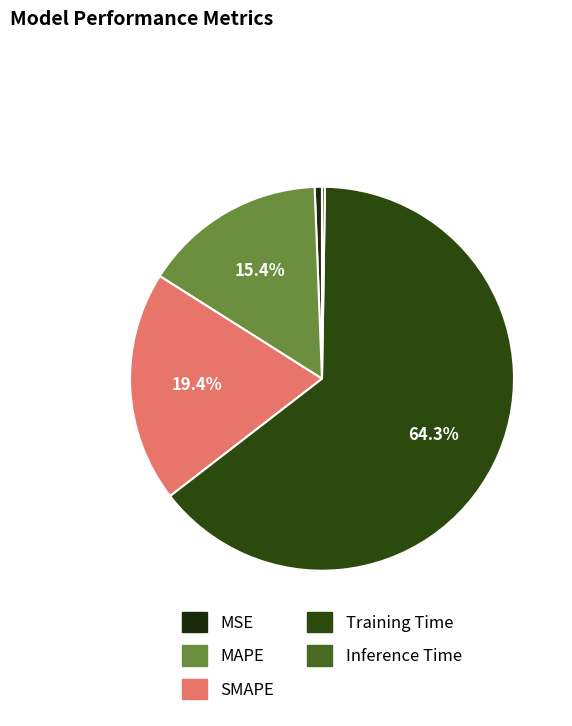

How many segments does this pie chart have?

5